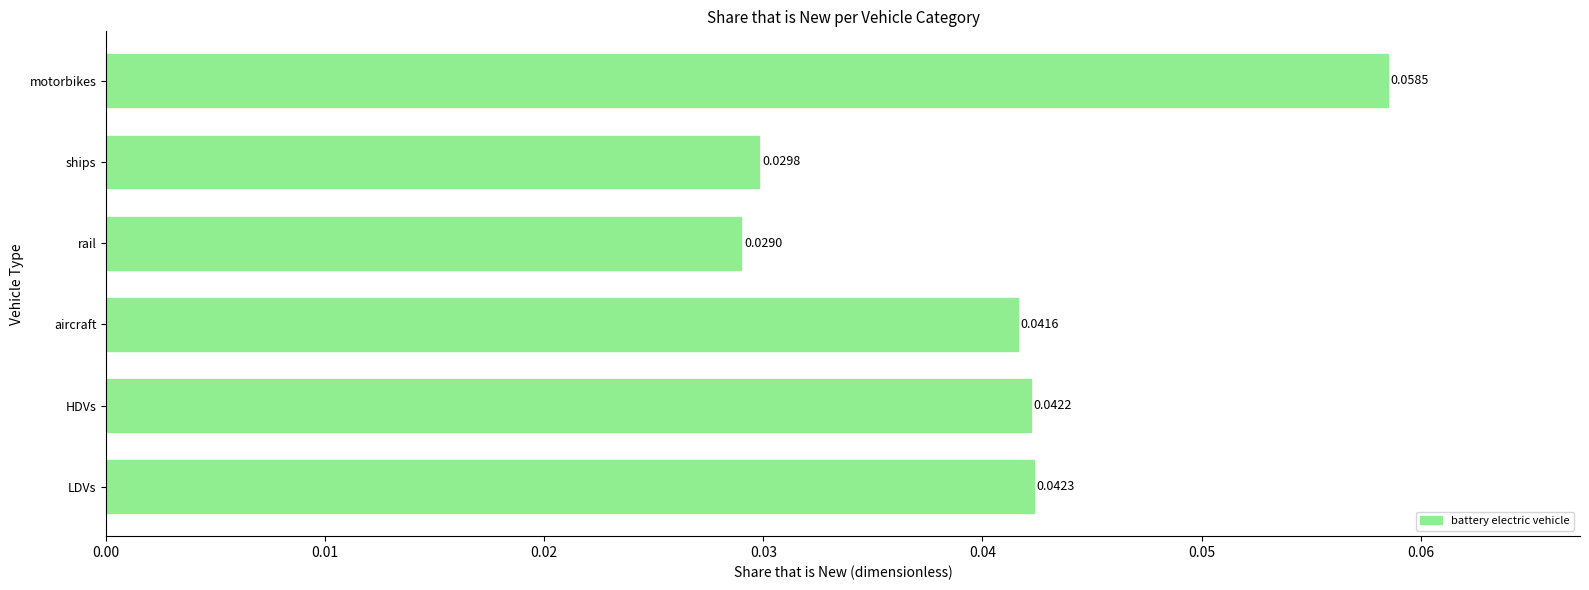

At which label is the value closest to 0?

rail